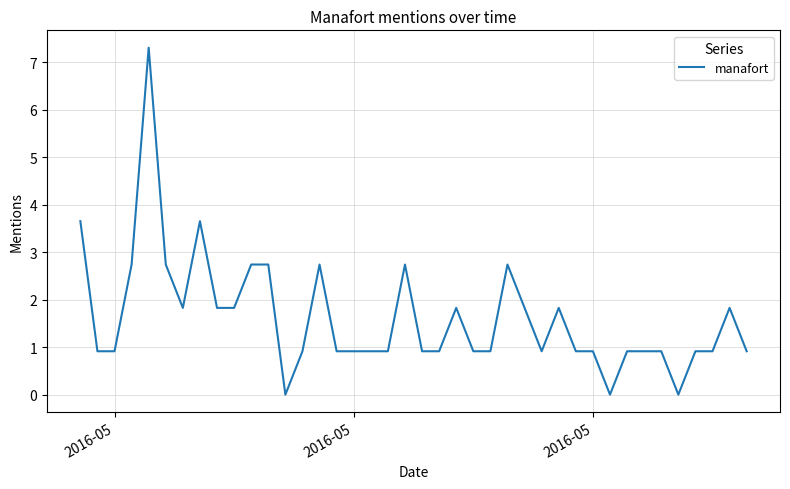

What is the greatest value displayed?

7.3